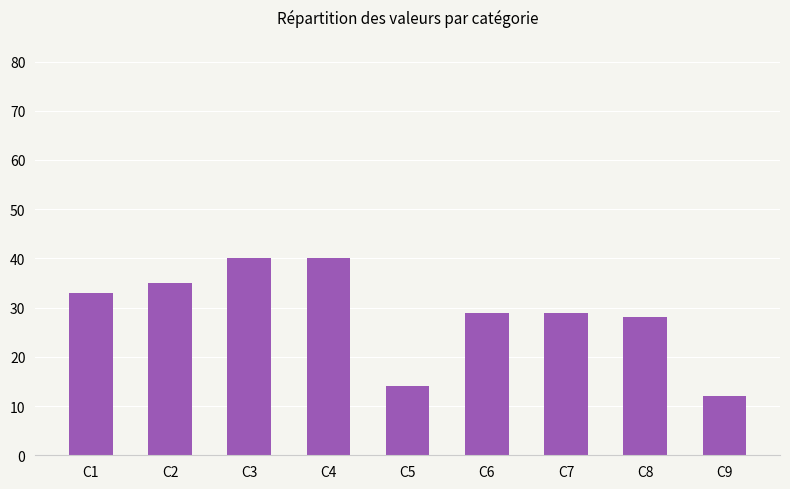

What is the value of the 1st bar from the left?

33